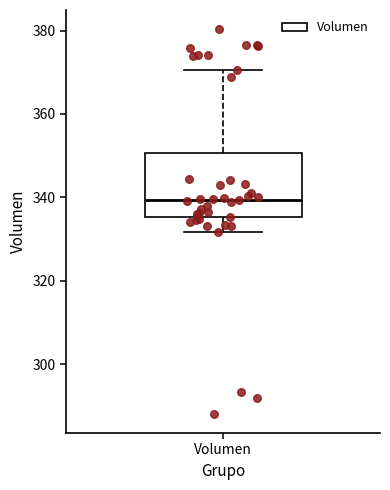

Read this box plot against the y-axis: the position of the median line, the range covered by the box, and the ends of both whiskers. The values are not printed on the chart, so give them approximately, as read against the axis.

median 340, box 336 to 350, whiskers 332 to 370